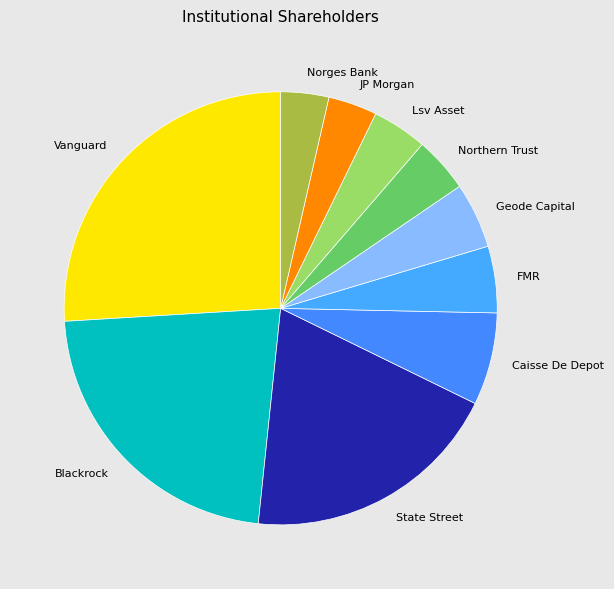

Between Caisse De Depot and Northern Trust, which is larger?

Caisse De Depot